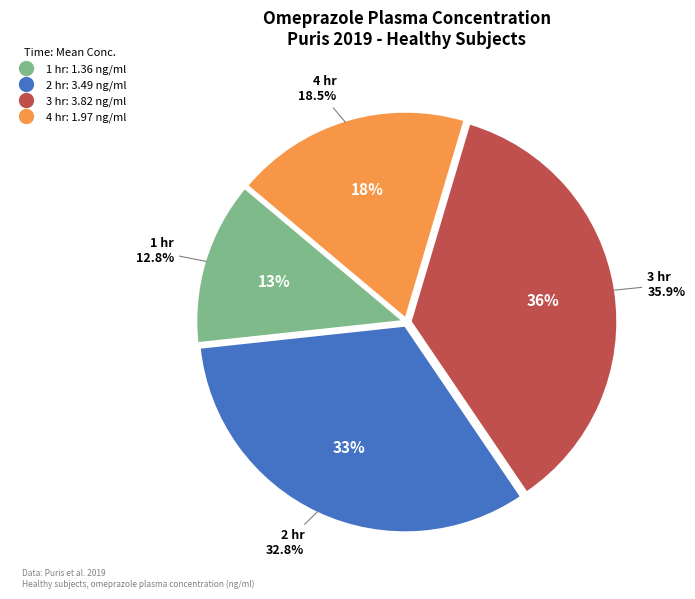

Rank the categories by value from highest to lowest.

3 hr, 2 hr, 4 hr, 1 hr